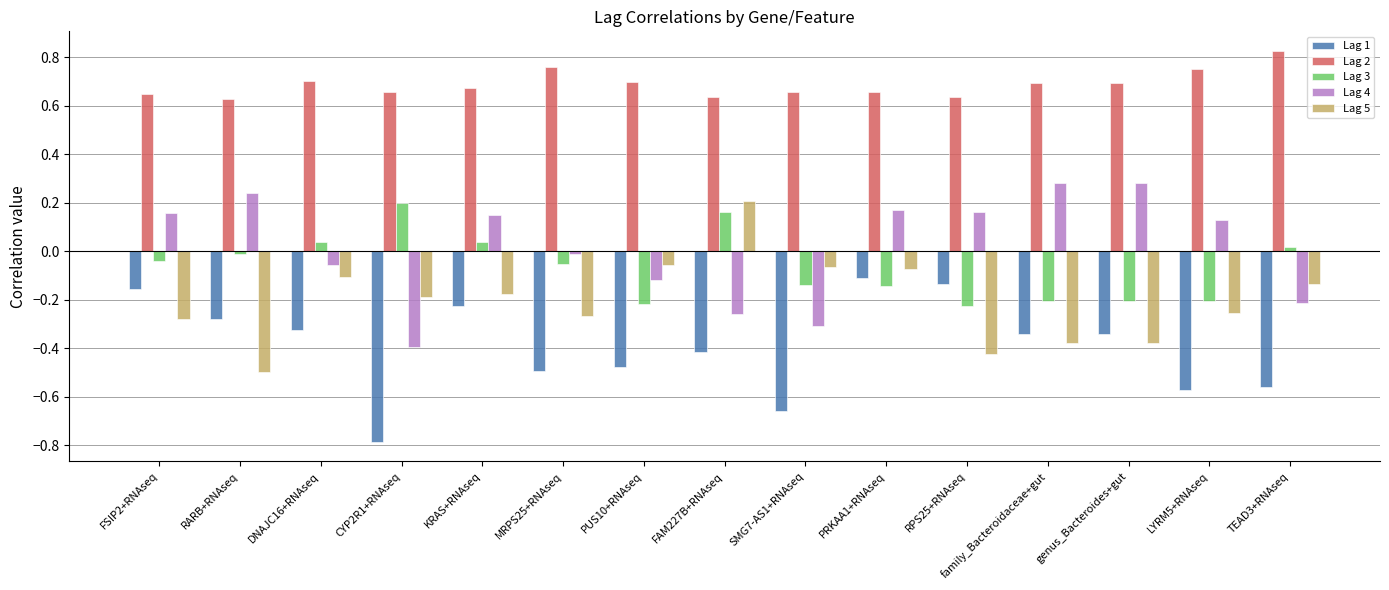

Which label corresponds to the smallest value in the chart?

CYP2R1+RNAseq